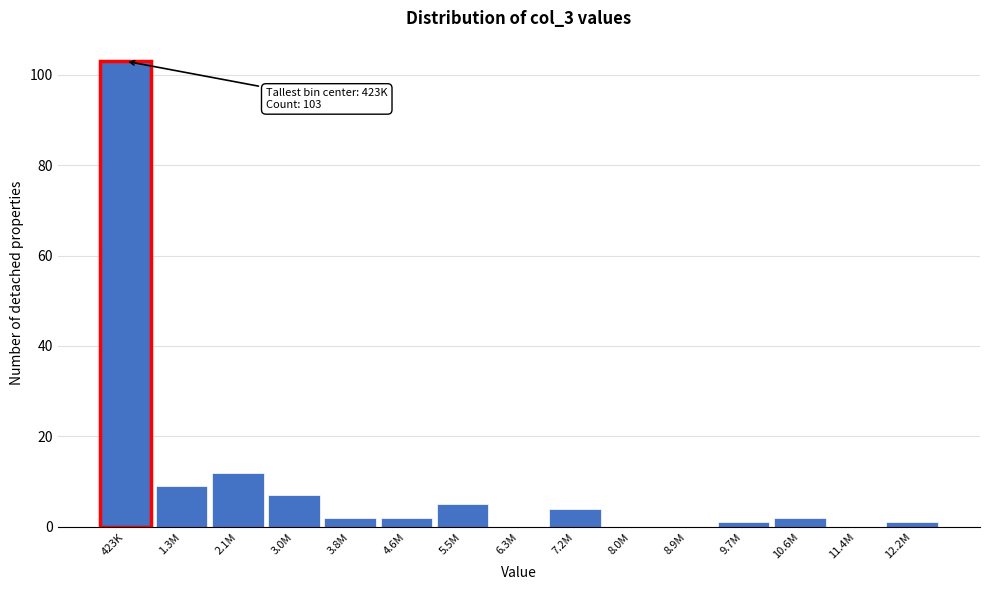

Reading left to right, transcribe all the data shown in this chart.

423K=103	1.3M=9	2.1M=12	3.0M=7	3.8M=2	4.6M=2	5.5M=5	6.3M=0	7.2M=4	8.0M=0	8.9M=0	9.7M=1	10.6M=2	11.4M=0	12.2M=1